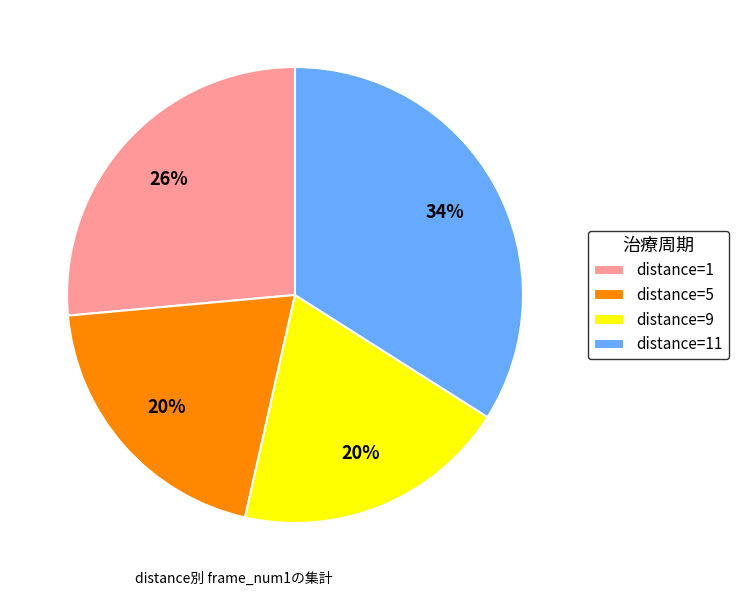

Between distance=1 and distance=5, which is larger?

distance=1